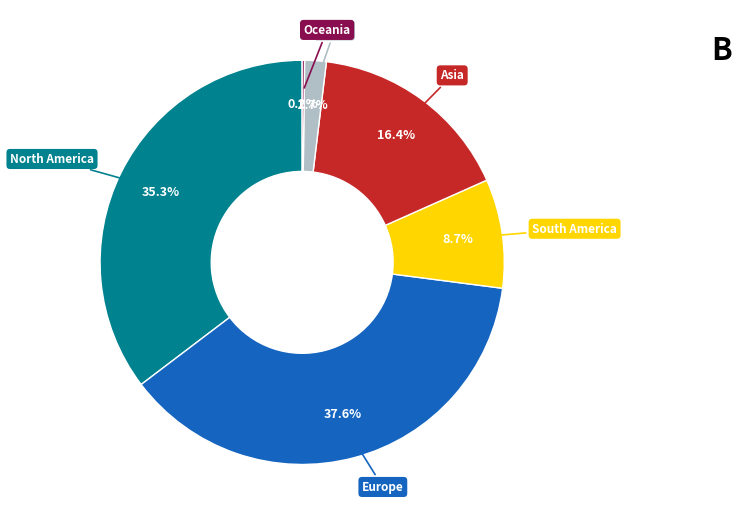

Is there any slice that represents more than half of the pie?

No